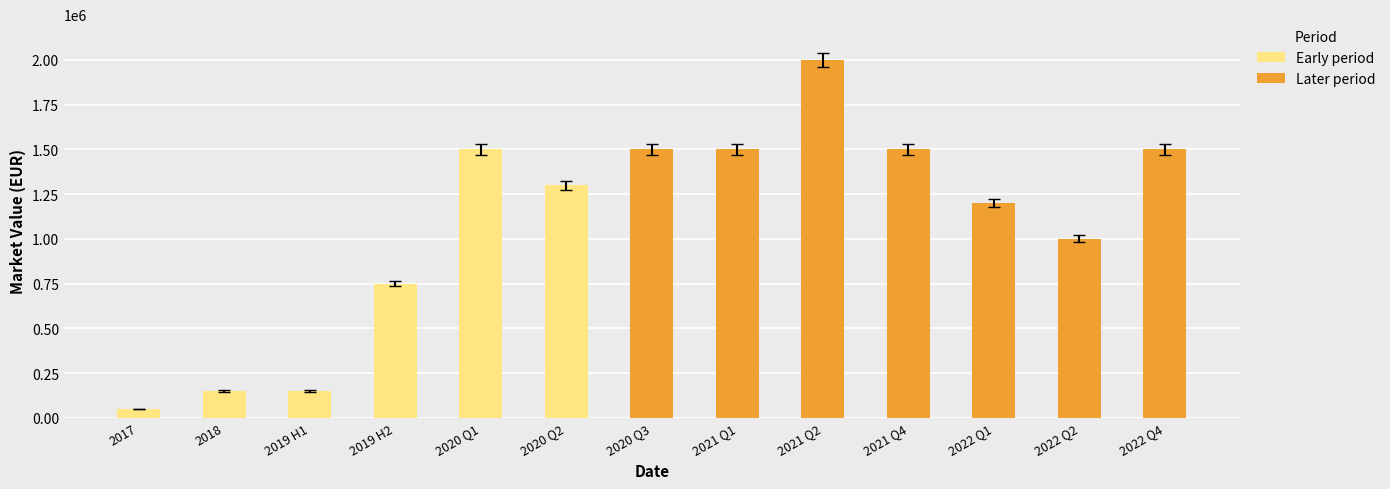

The value at 2022-11-15 is 1500000. True or false?

True